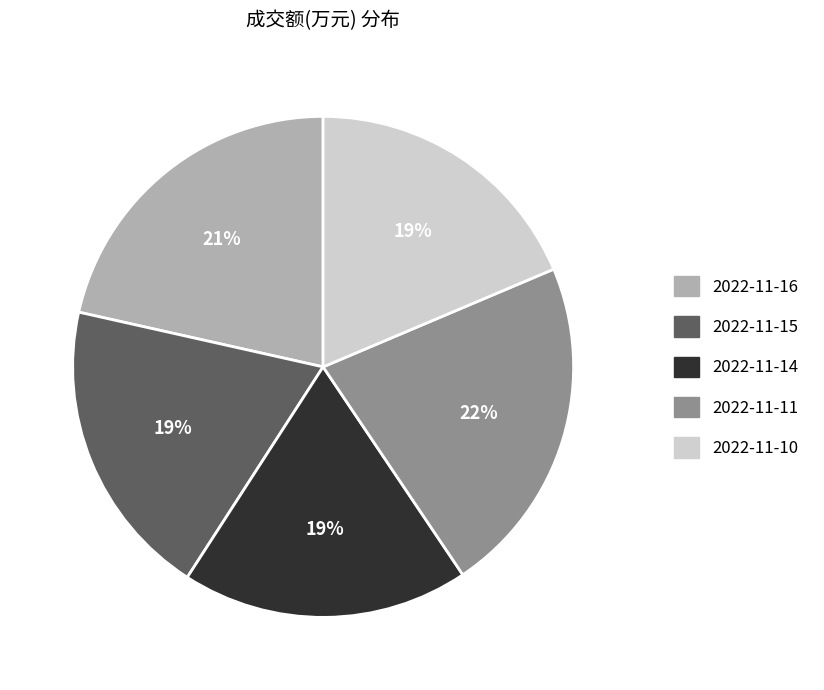

To the nearest percent, what portion does 2022-11-11 represent?

22%